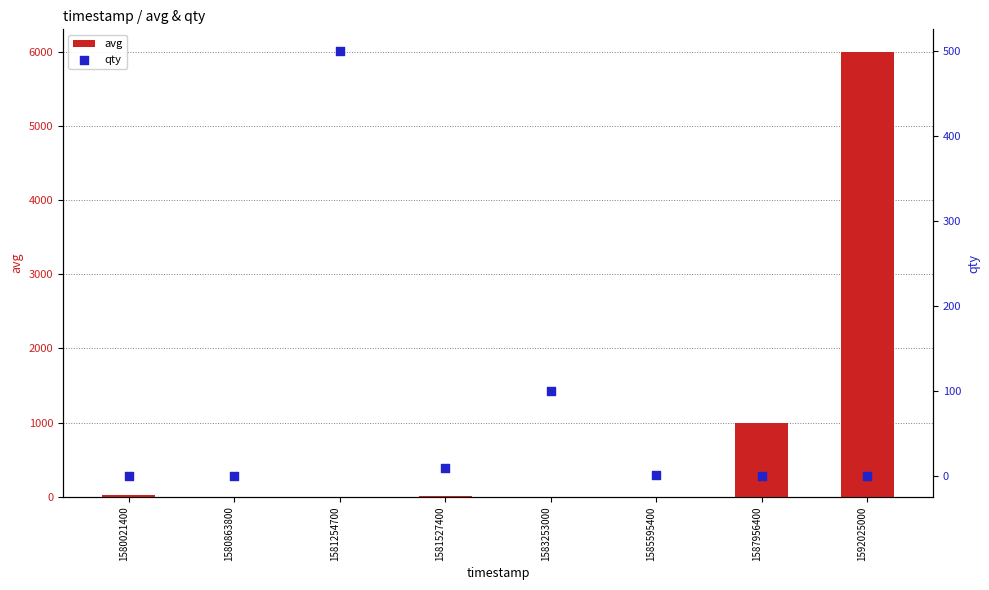

Which series reaches the minimum Y coordinate?

avg